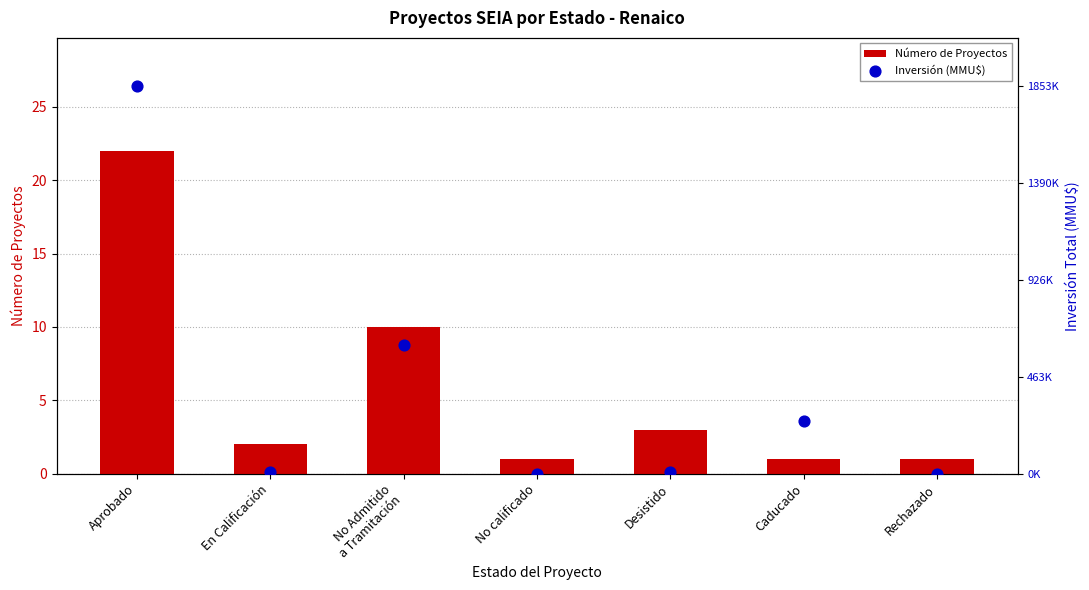

Which series has the largest total across all categories?

Número de Proyectos